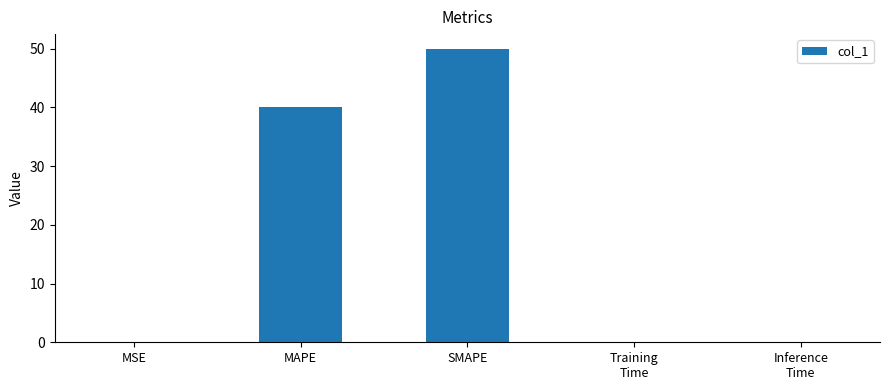

The value at MSE is 0.0. True or false?

True